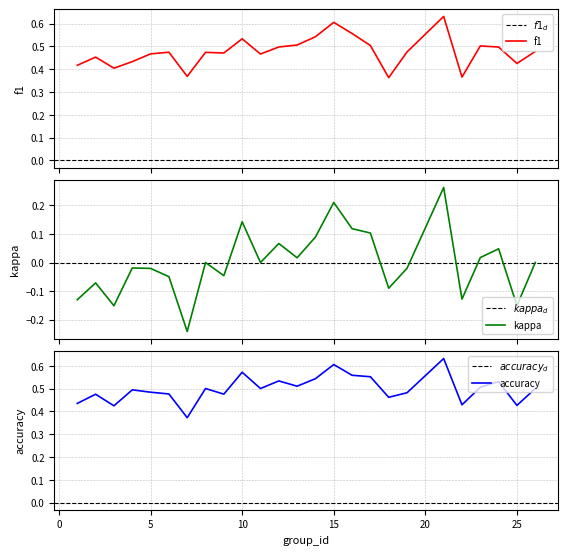

What are all the series names shown in the legend?

f1, kappa, accuracy